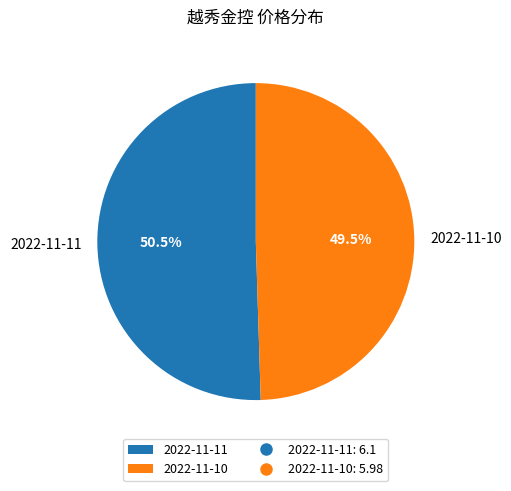

To the nearest percent, what is the combined percentage of 2022-11-10 and 2022-11-11?

100%